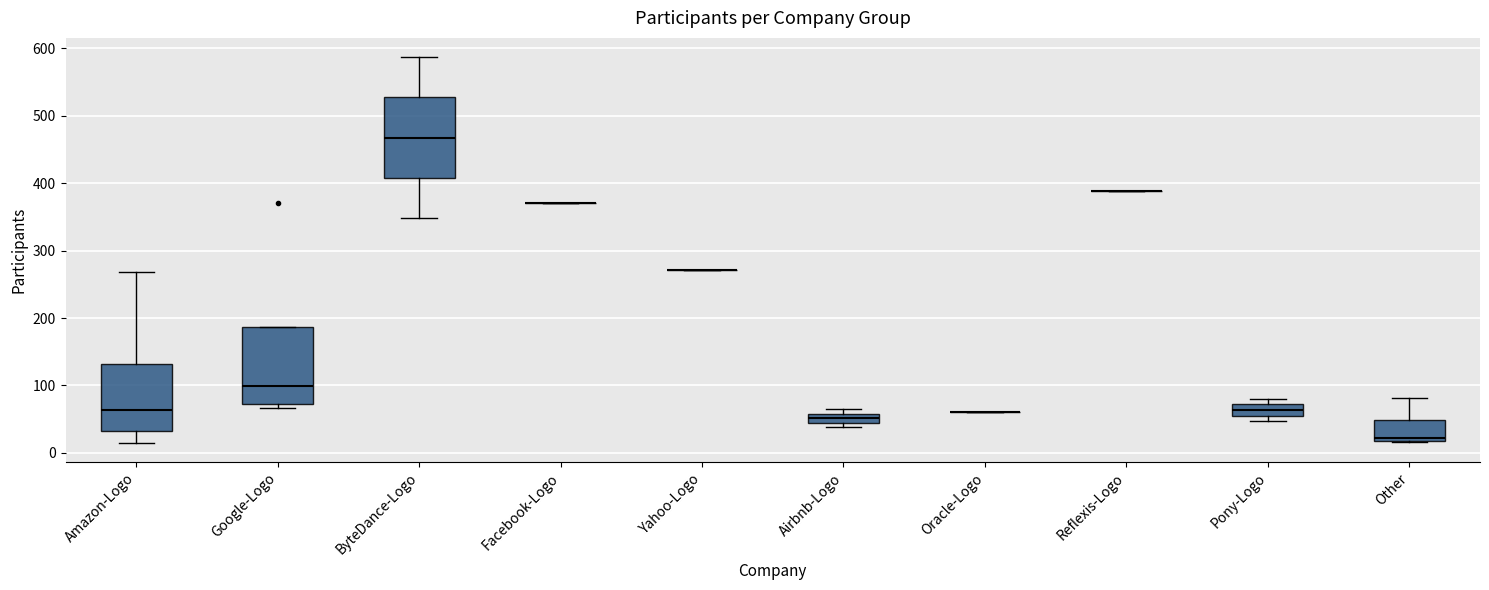

Where does the median line of the box for Airbnb-Logo sit on the y-axis? The values are not printed on the chart, so give them approximately, as read against the axis.

50